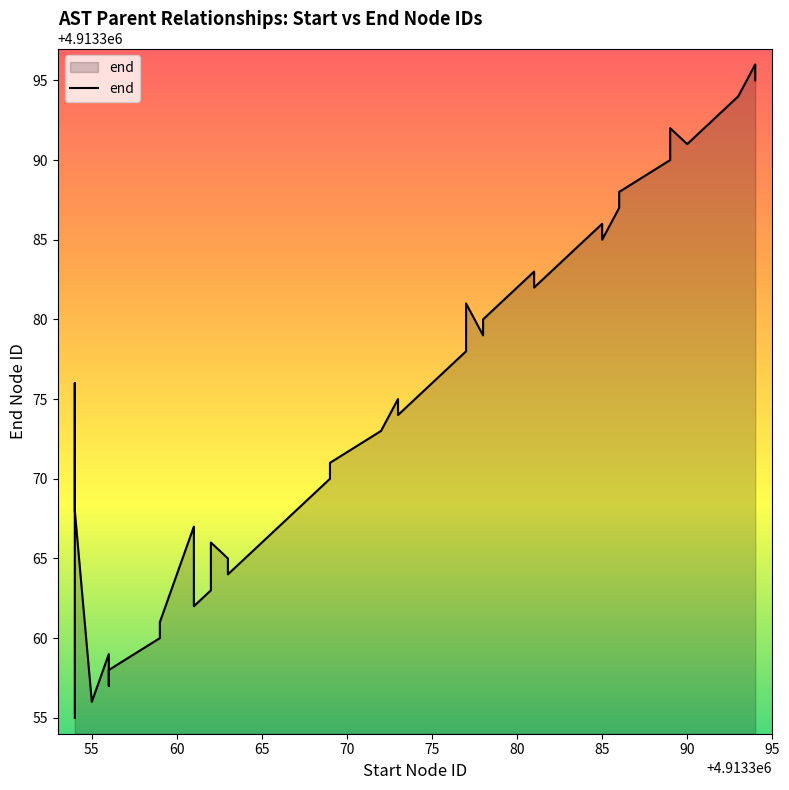

How many points are lower than both their immediate neighbors (excluding endpoints)?

9